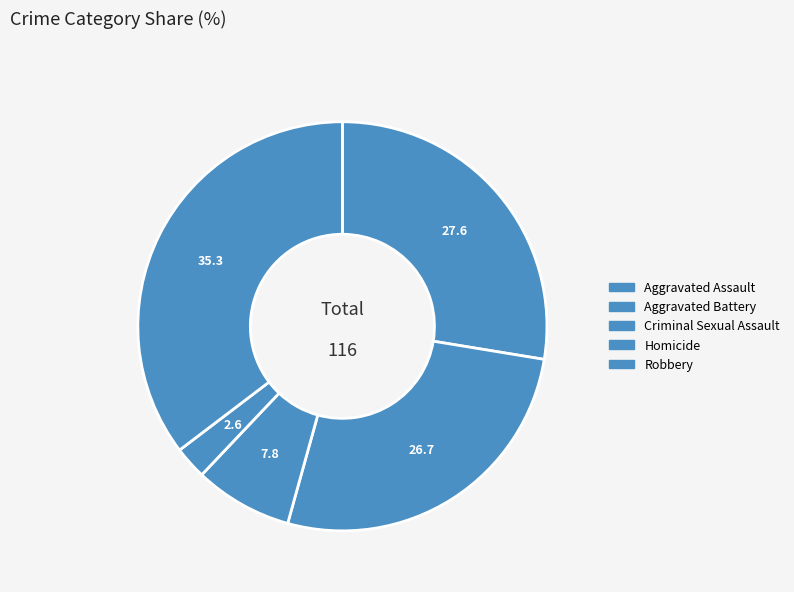

Does any single category account for the majority?

No